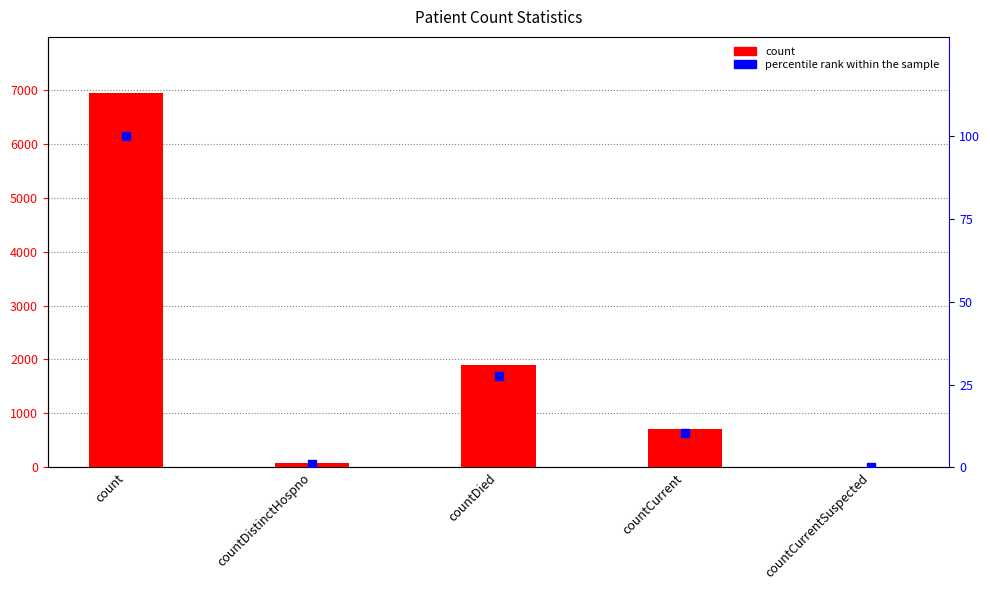

At how many categories does at least one series exceed 5130?

1